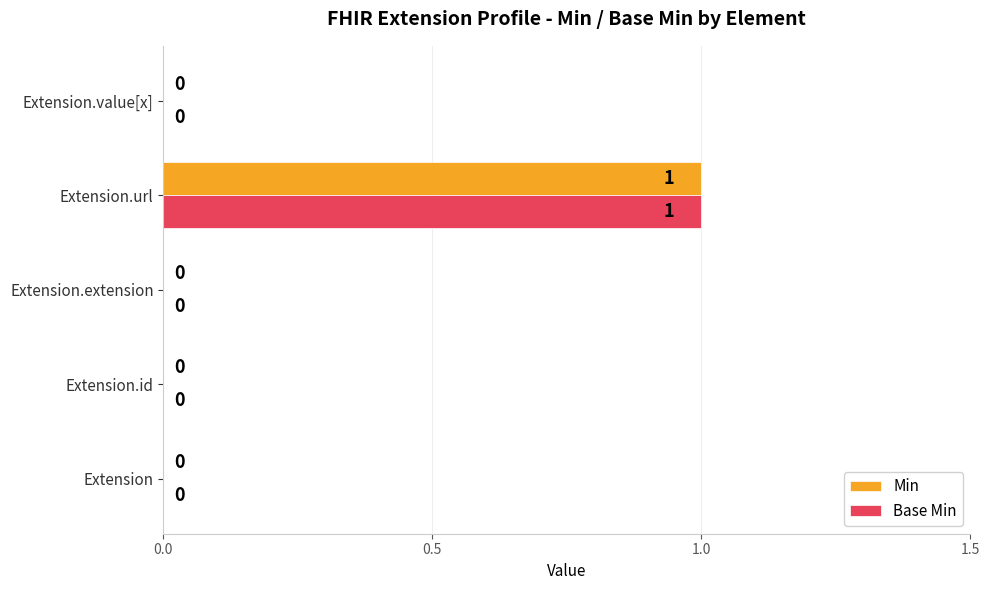

At which category is the sum across all series the highest?

Extension.url